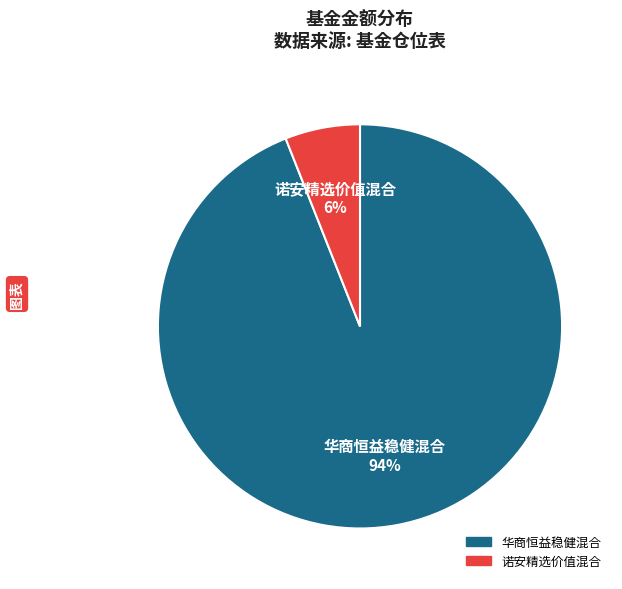

Which has a higher value, 诺安精选价值混合 or 华商恒益稳健混合?

华商恒益稳健混合